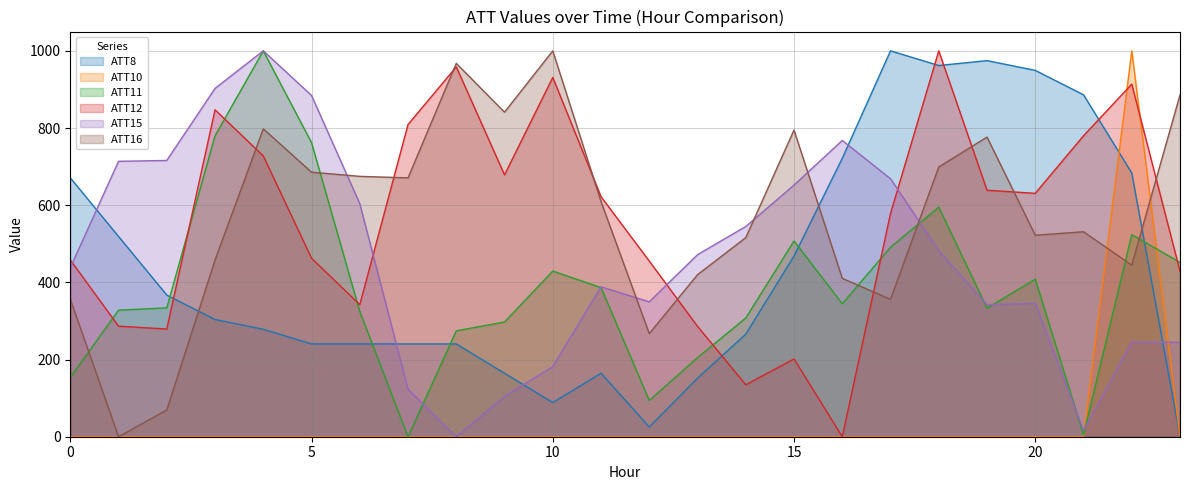

What is the total value across all series at 15?

2624.0